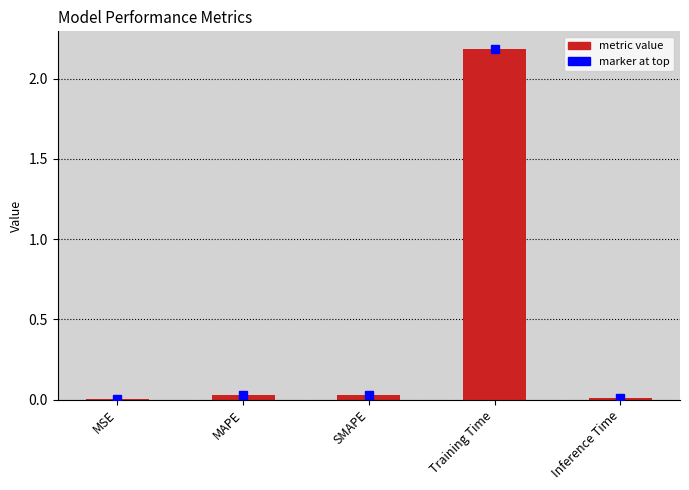

Read the value at Training Time.

2.2